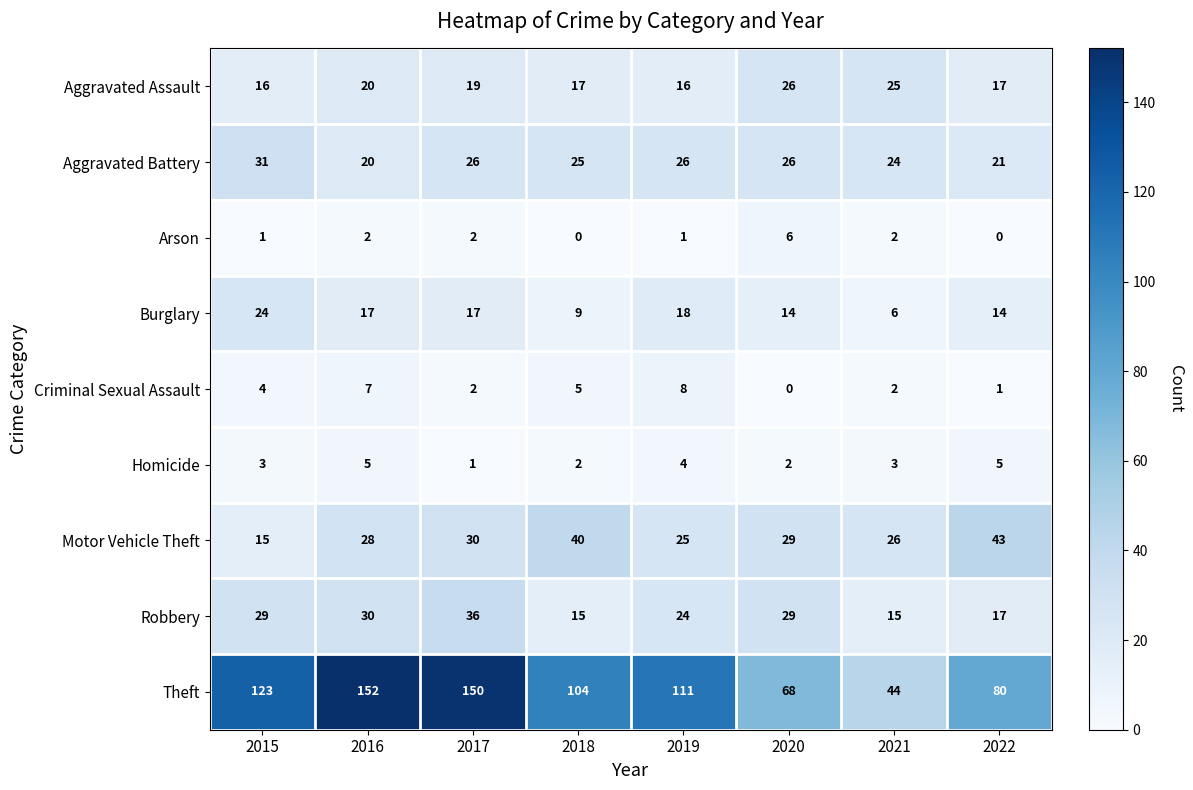

Is it true that Aggravated Assault equals 25 at 2021?

True